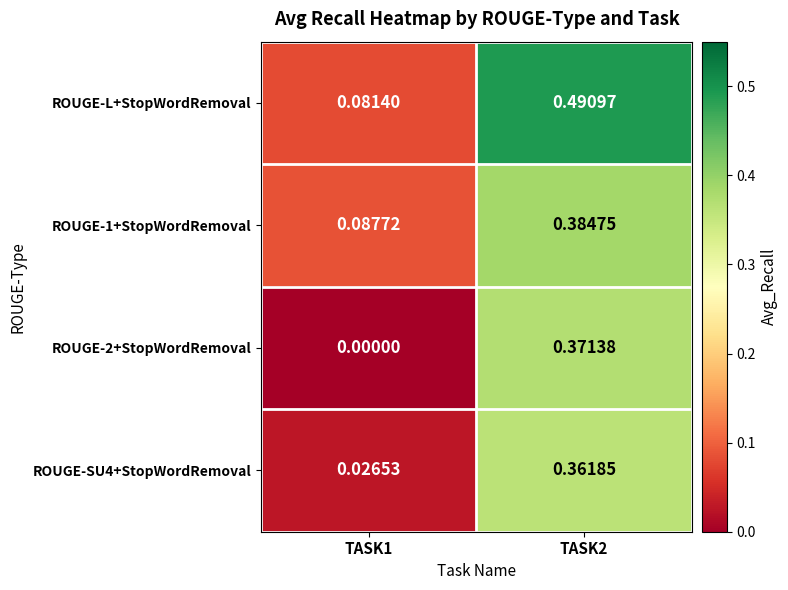

Is the value of ROUGE-1+StopWordRemoval at TASK1 greater than the value of ROUGE-2+StopWordRemoval at TASK1?

Yes